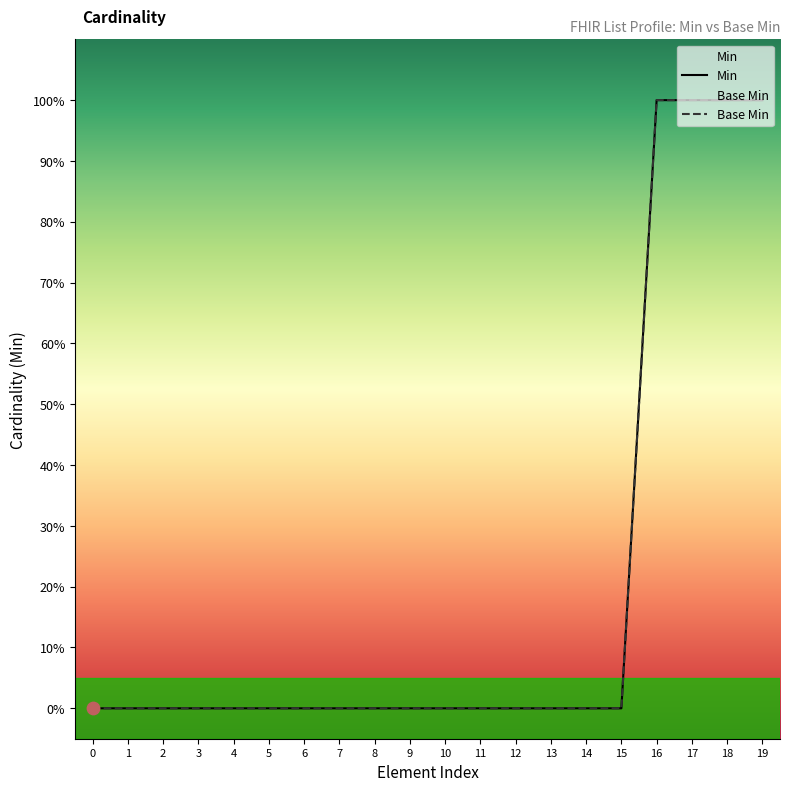

What are all the series names shown in the legend?

Min, Base Min